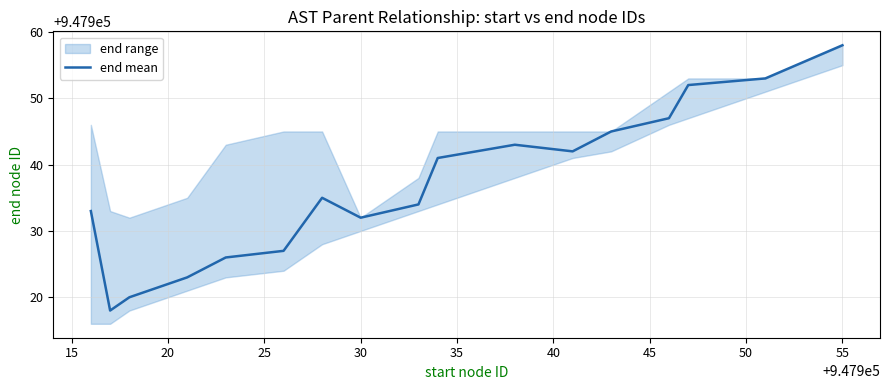

True or false: end mean has a value of 576066 at 30.

False